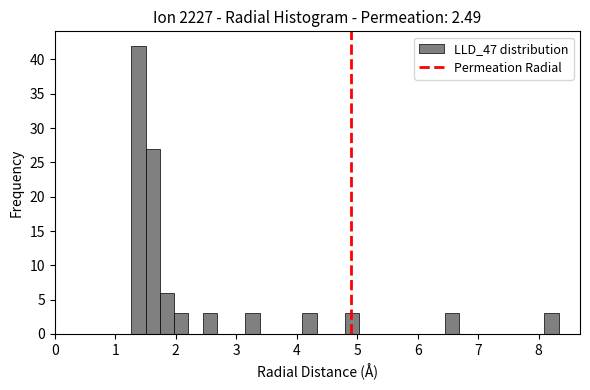

Read against the x-axis, roughly where is the centre of the tallest bar?

1.4